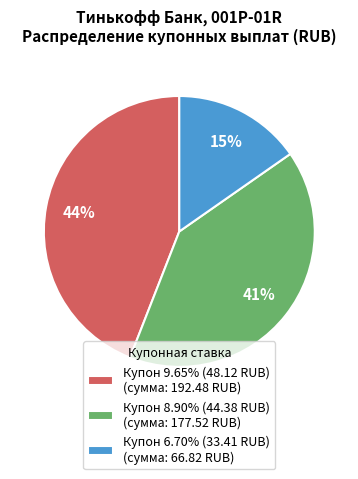

What percentage is the Купон 6.70% (33.41 RUB) (сумма: 66.82 RUB) slice, to the nearest percent?

15%